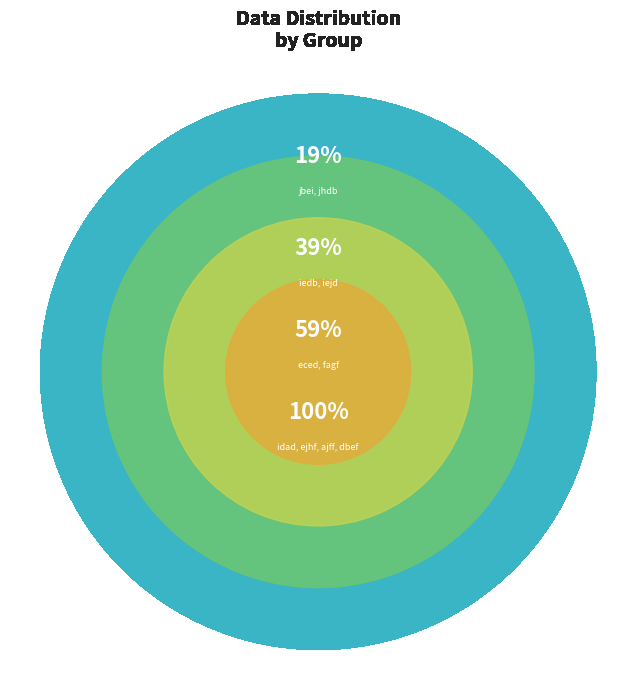

To the nearest percent, what portion does fagf represent?

10%